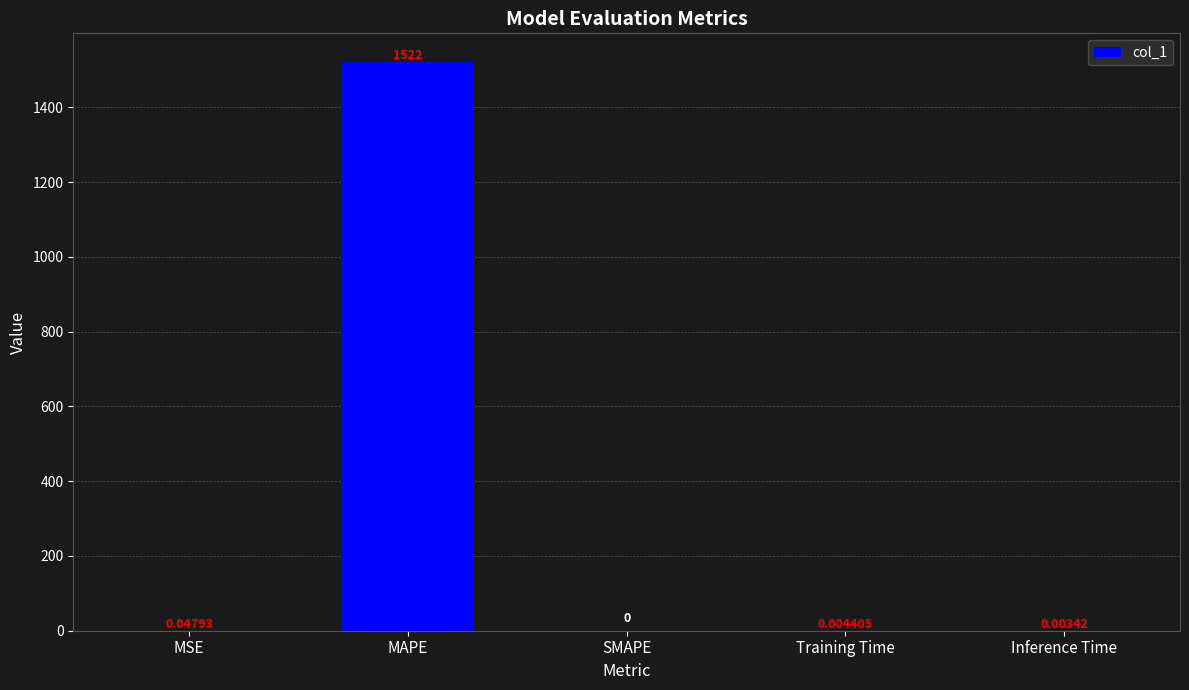

Which category has the highest value across all series?

MAPE